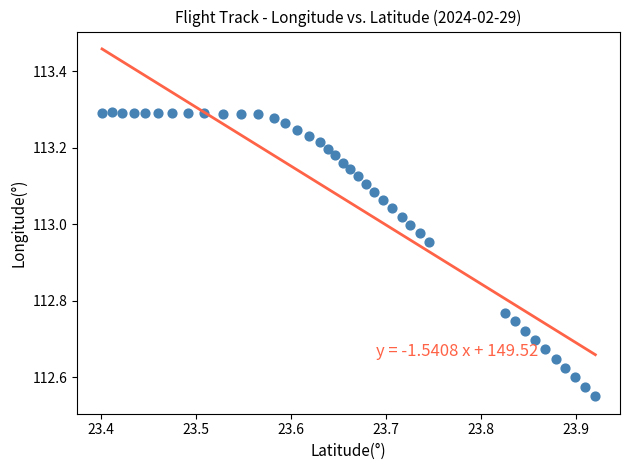

What is the range of Y values (max minus min)?

0.7